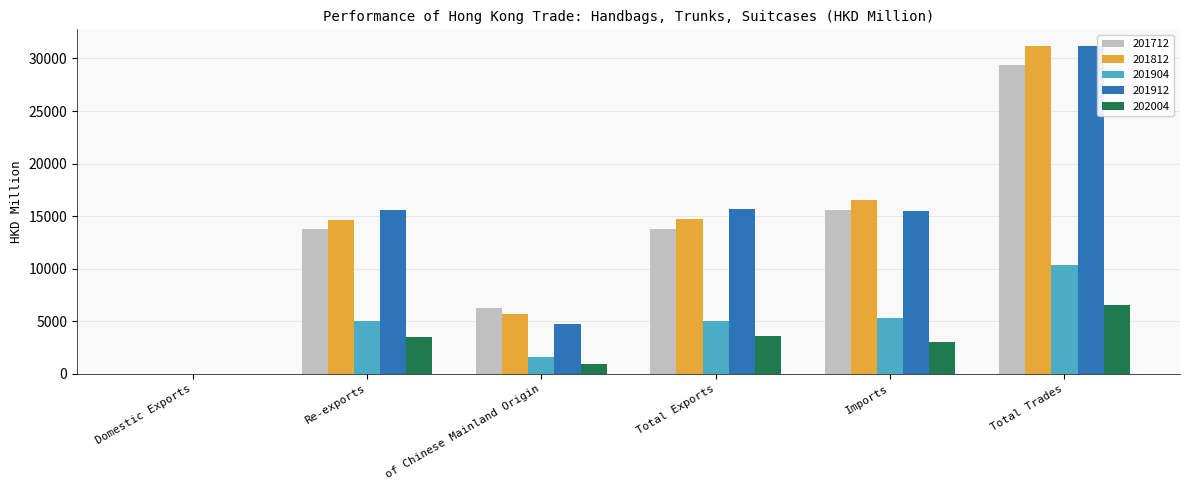

What is the total value across all series at Imports?

55972.7